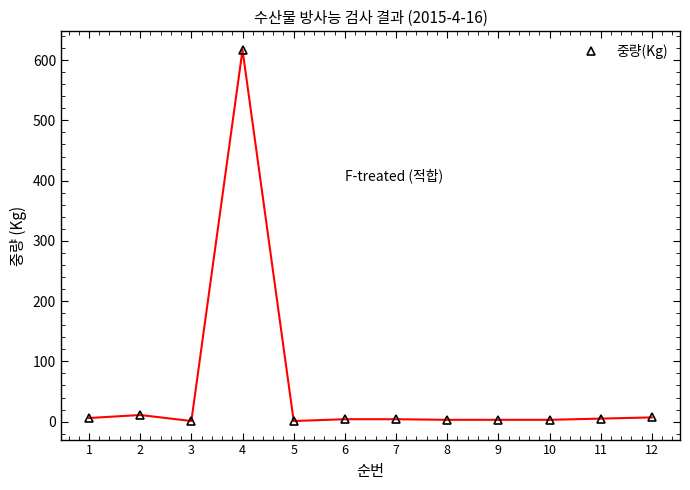

The chart shows a value of 1 at 3. True or false?

True